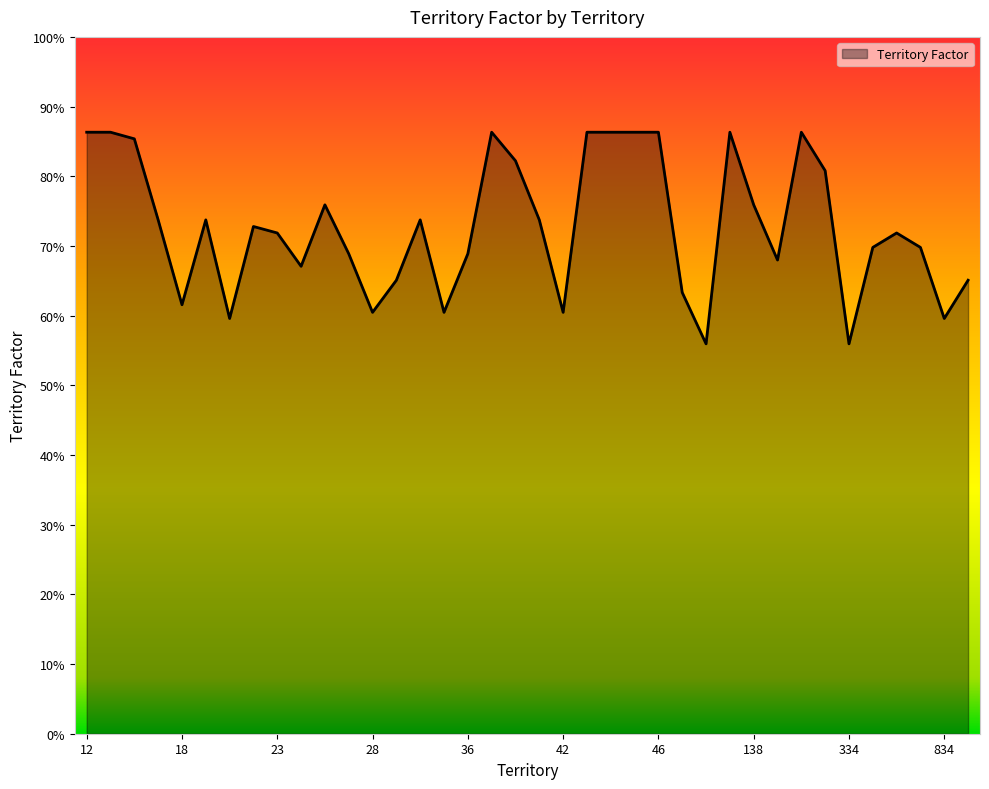

Does the chart display data point markers on the line(s)?

No